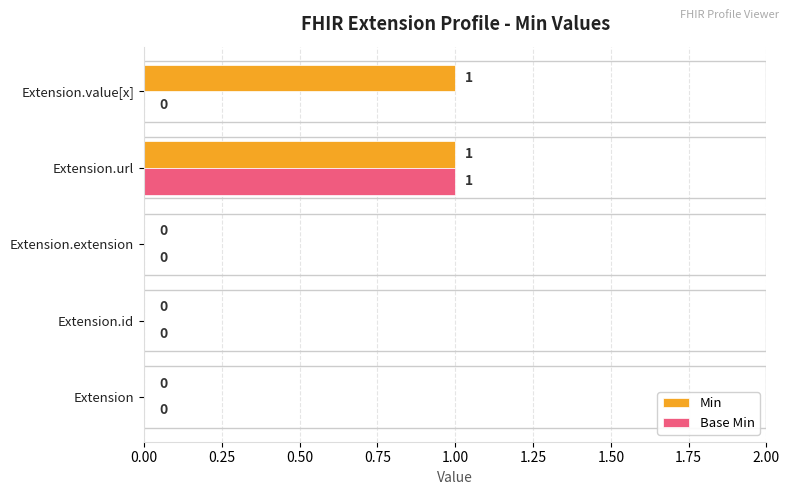

Is it true that Base Min equals 1 at Extension?

False